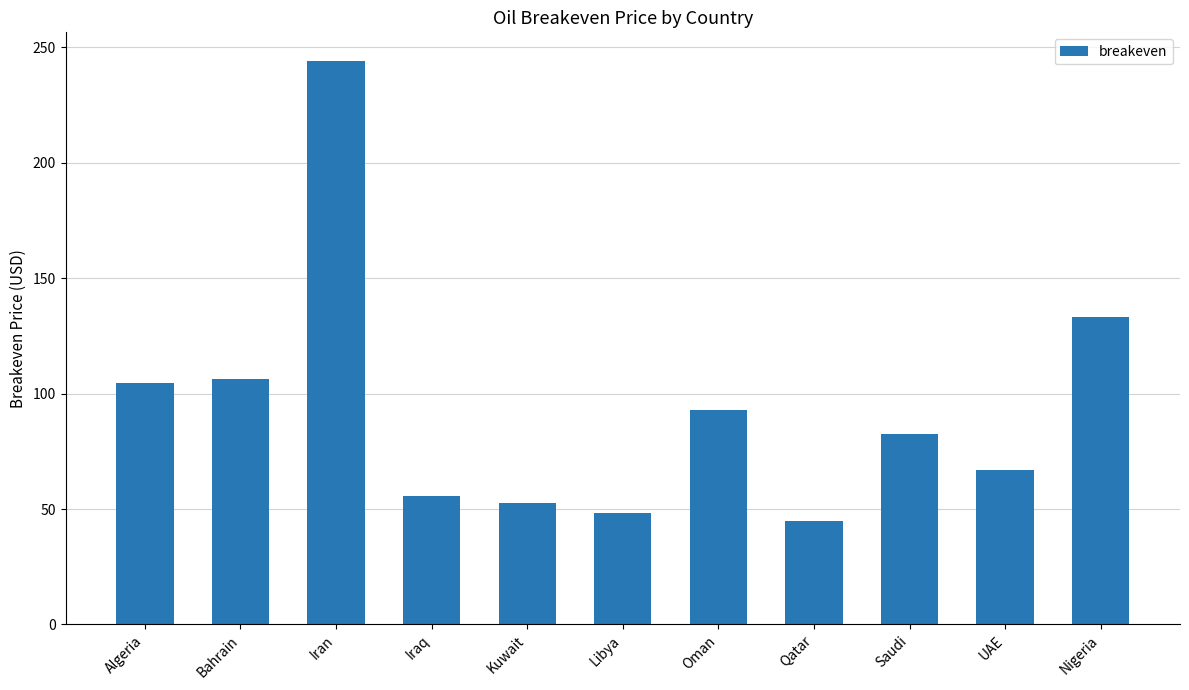

What is the greatest value displayed?

244.3